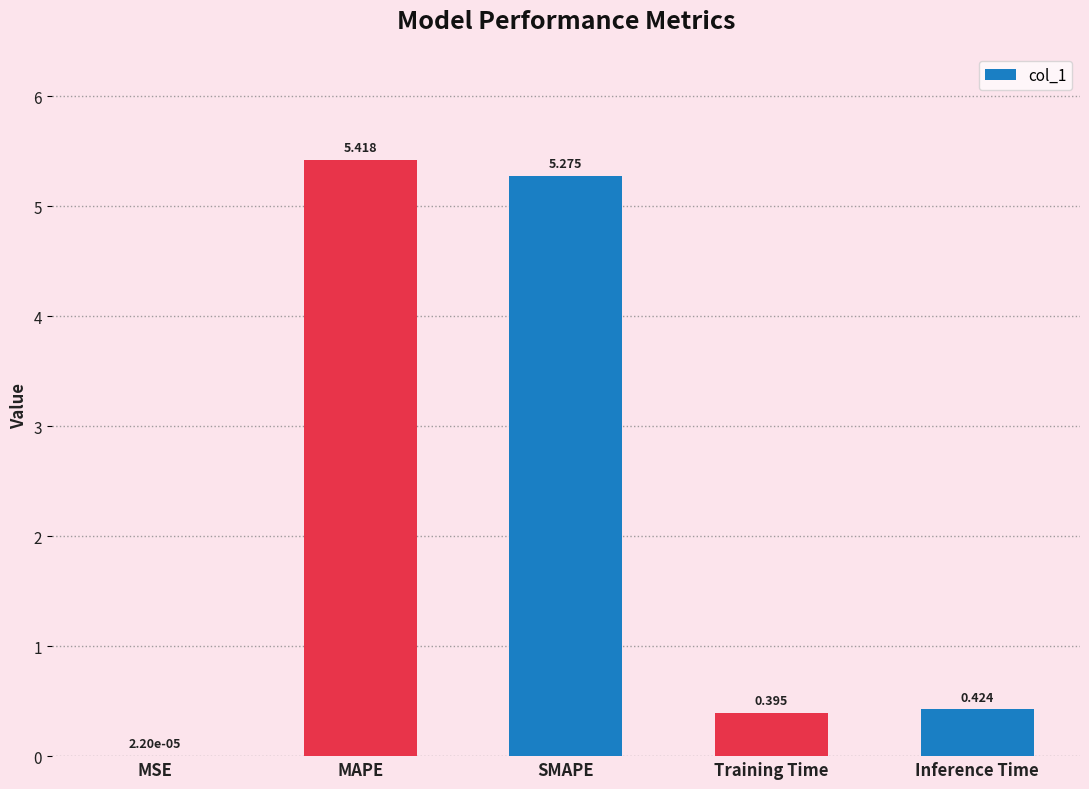

Where is the data nearest to the value 2?

Inference Time